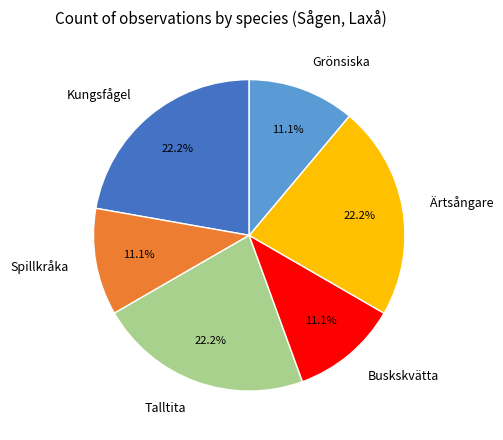

Combined, what portion of the pie is Talltita and Grönsiska?

33.3%